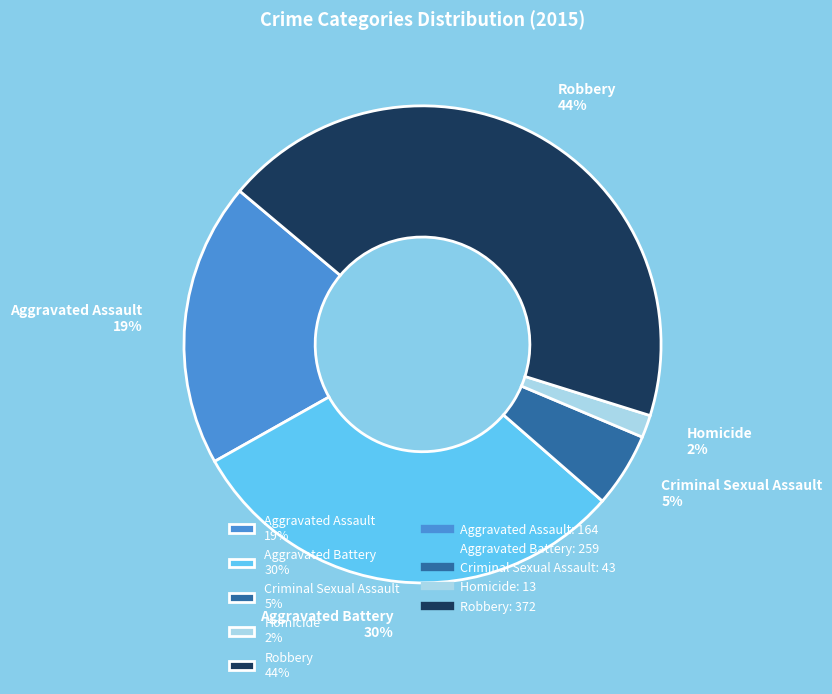

To the nearest percent, what is the difference between the largest and smallest slice percentages?

42%